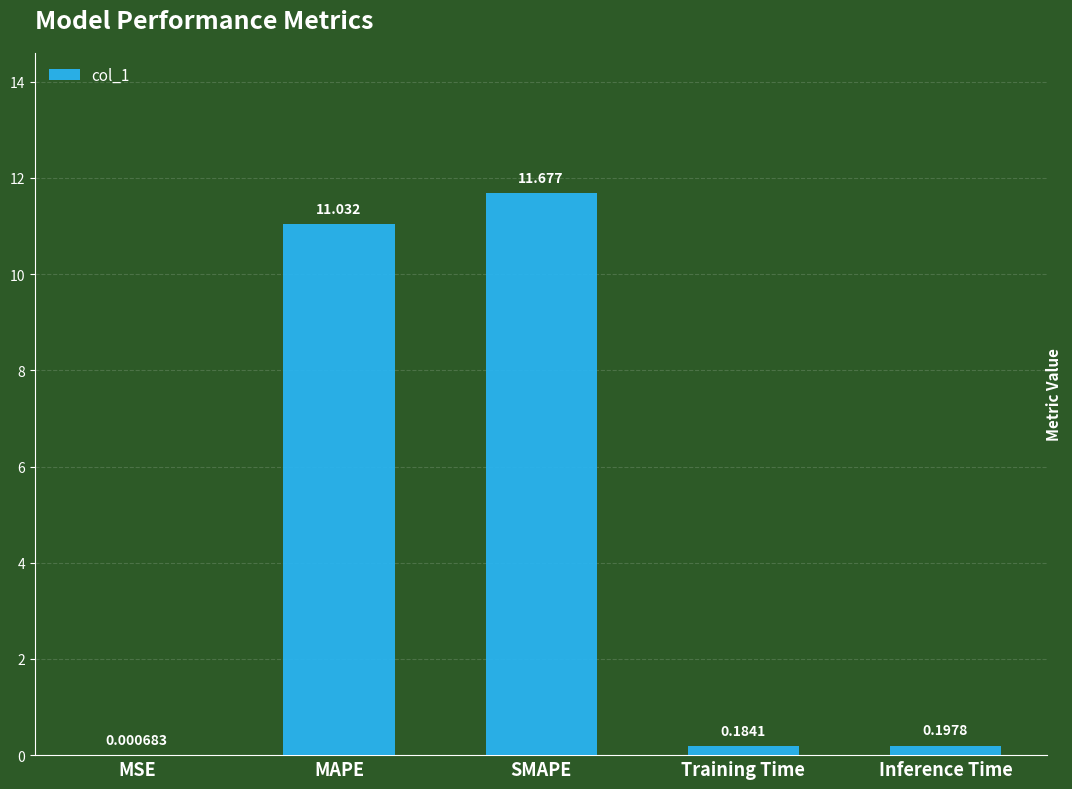

Which label corresponds to the largest value in the chart?

SMAPE